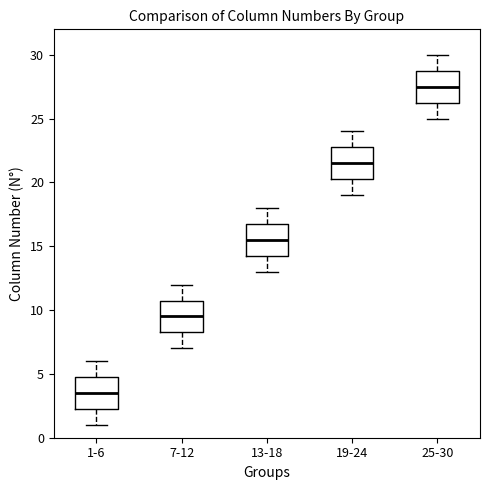

Where does the upper whisker of the box for 7-12 end on the y-axis? The values are not printed on the chart, so give them approximately, as read against the axis.

12.0